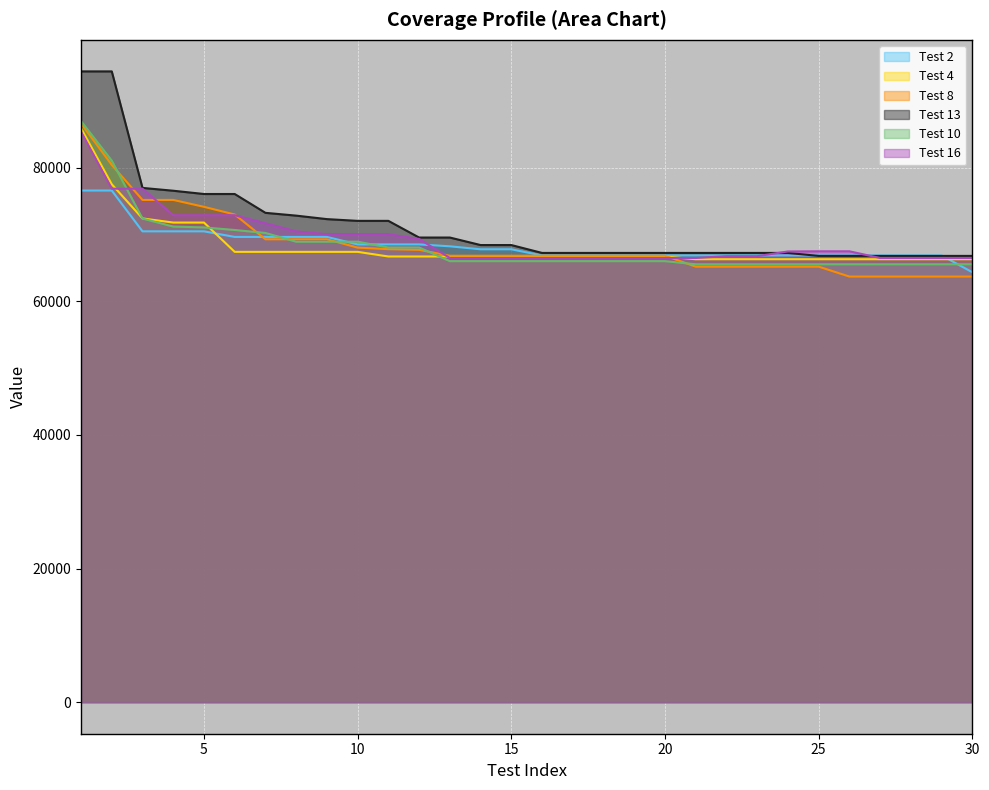

True or false: Test 8 has more than 0 points higher than both neighbors.

False